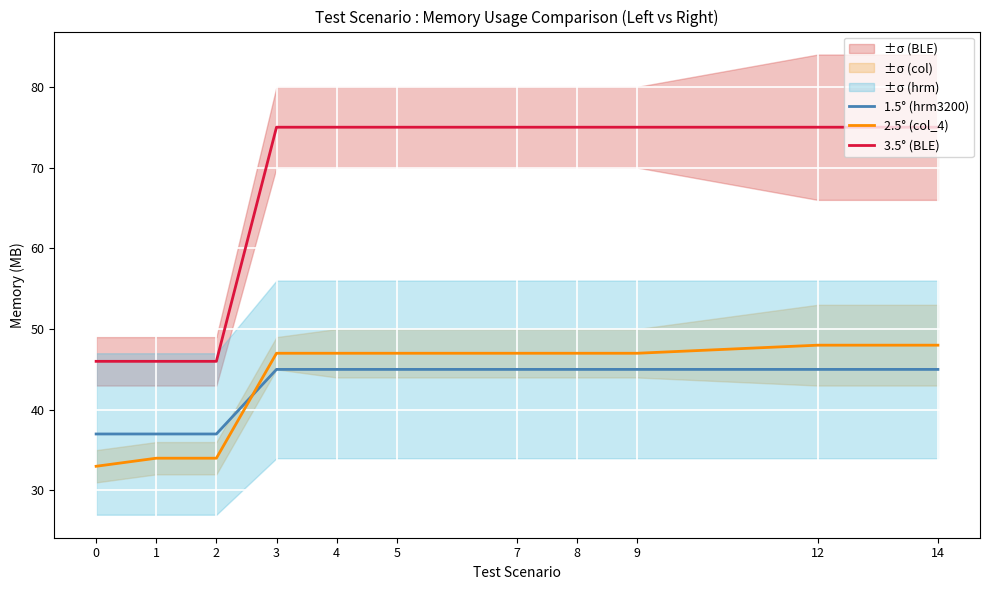

At how many categories does at least one series exceed 35?

11